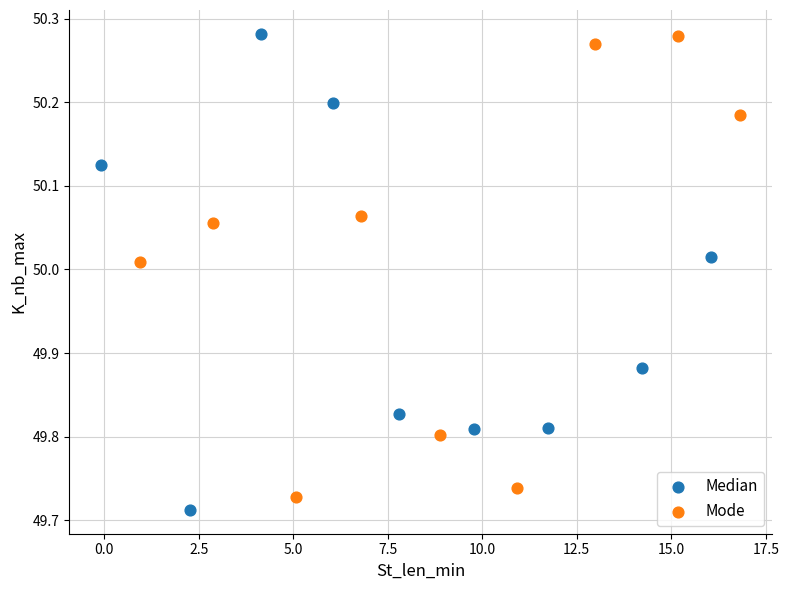

Which series reaches the minimum Y coordinate?

Median